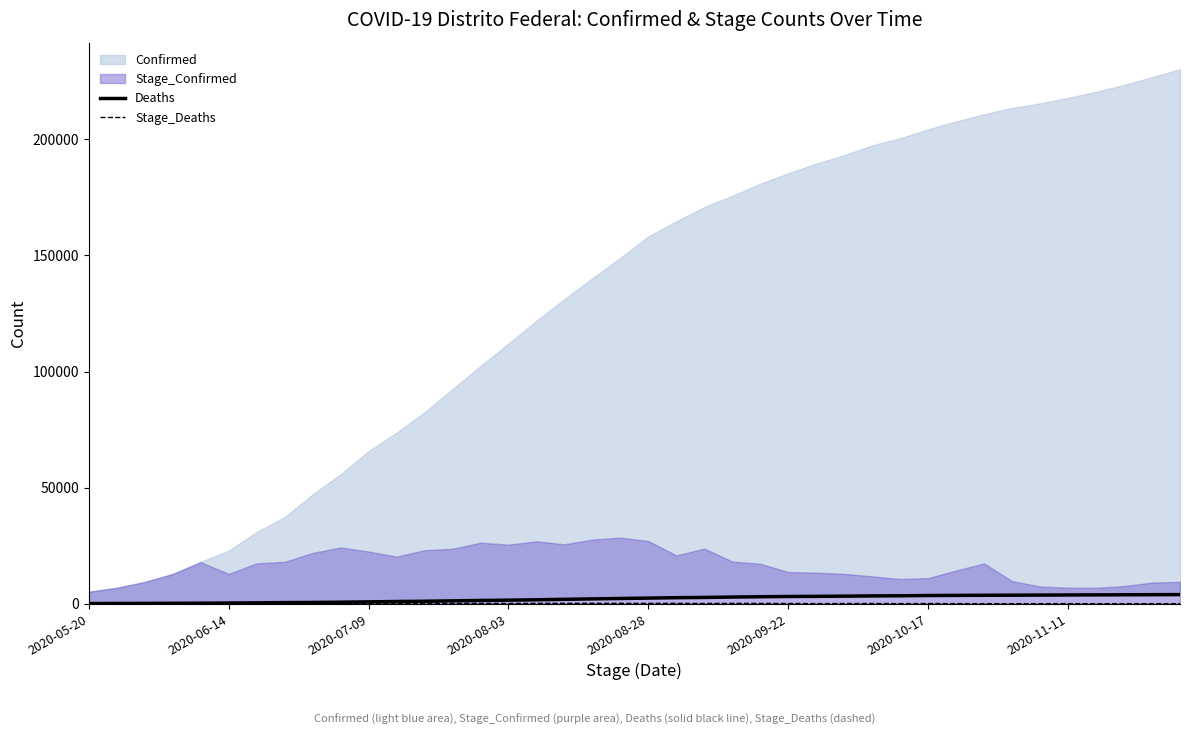

True or false: Stage_Deaths and Deaths intersect in this chart.

False